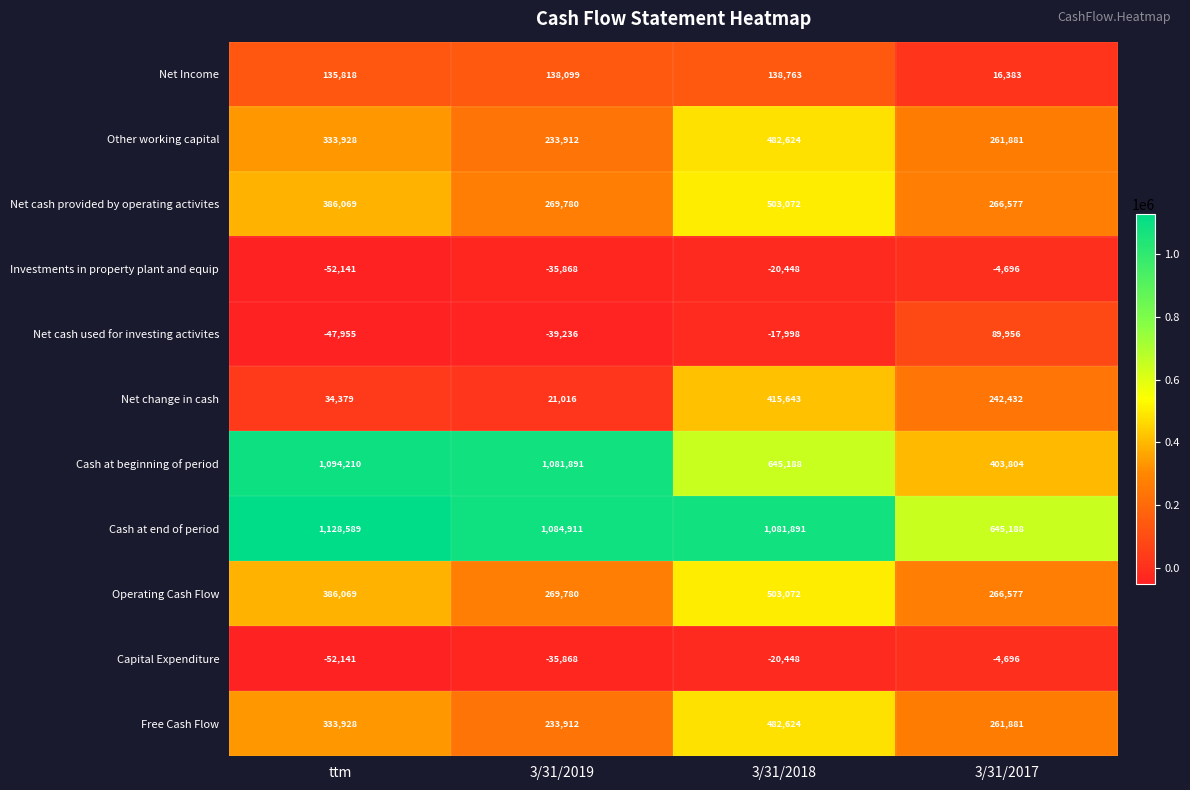

What is the sum of the Net Income values at ttm and 3/31/2017?

152201